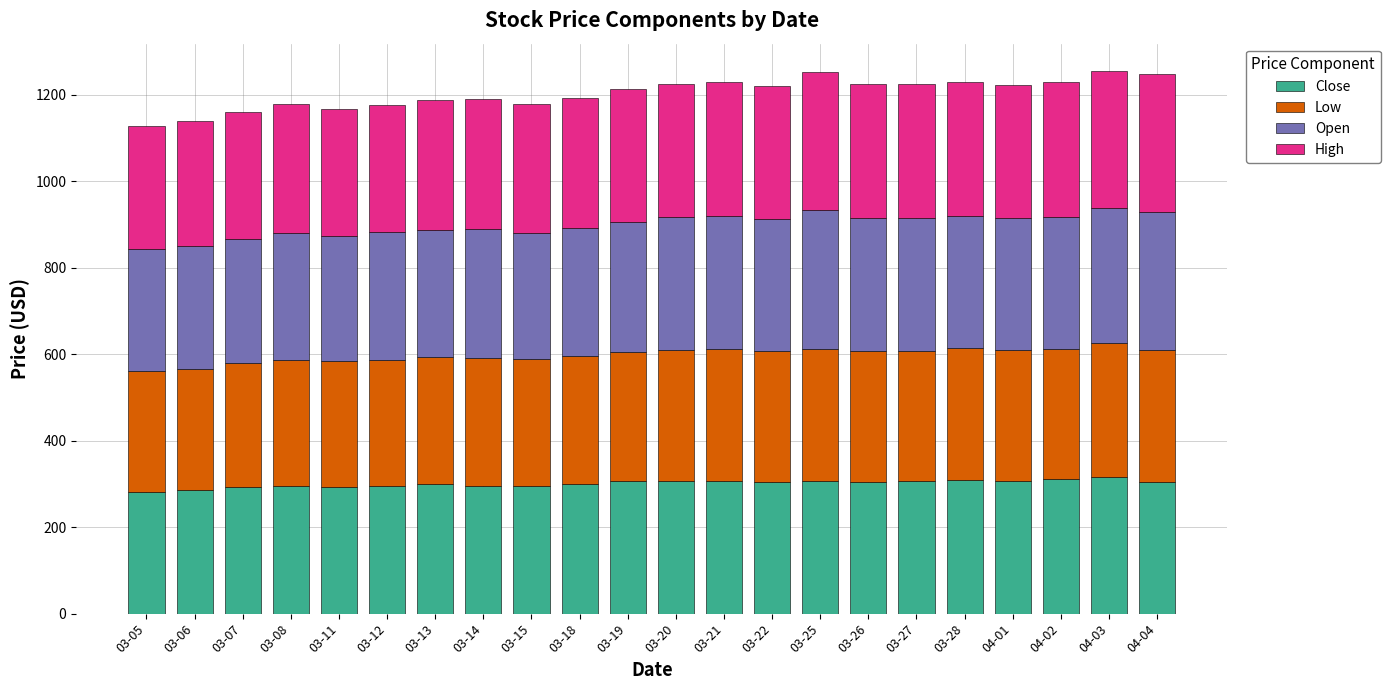

What is the minimum value for Close?

280.6